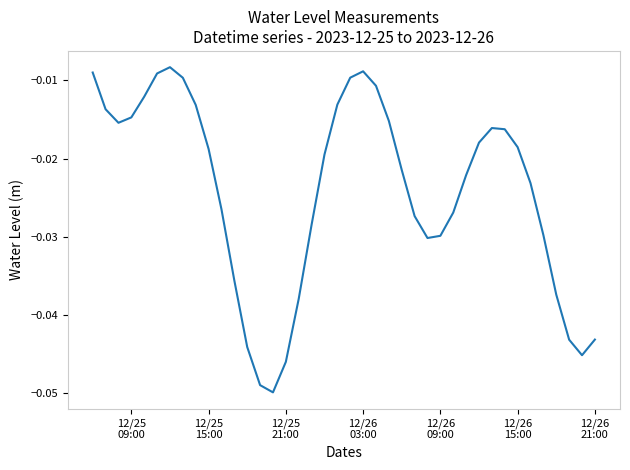

Does the chart display data point markers on the line(s)?

No